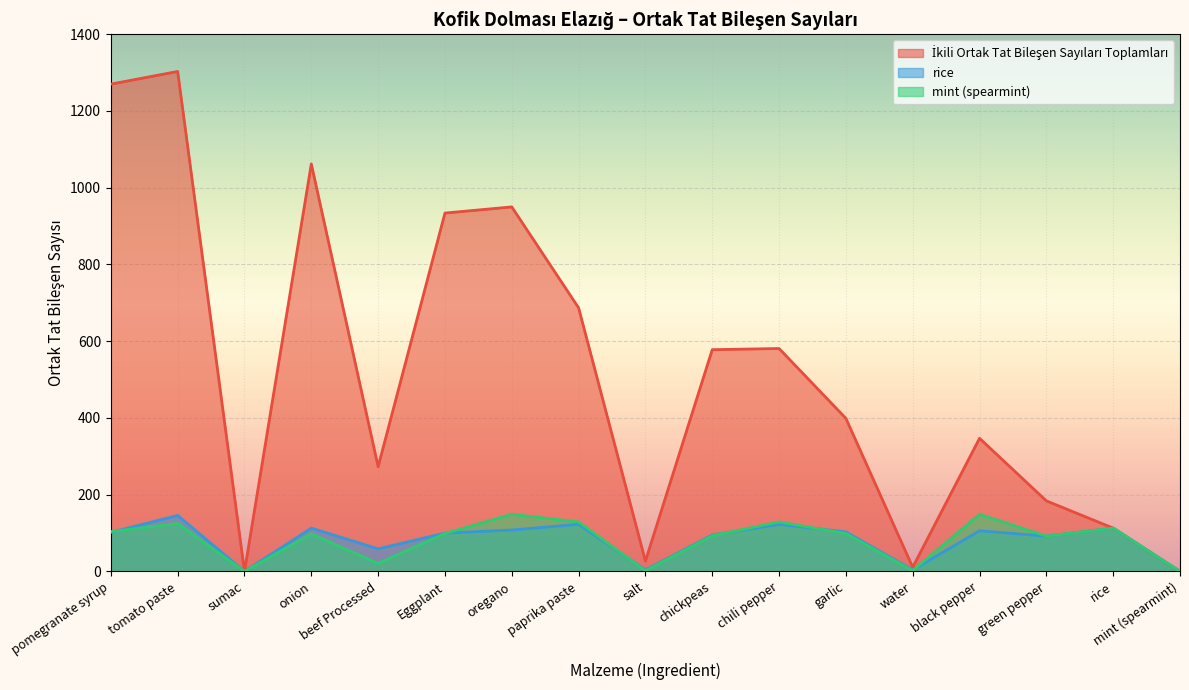

What is the sum of all mint (spearmint) values?

1404